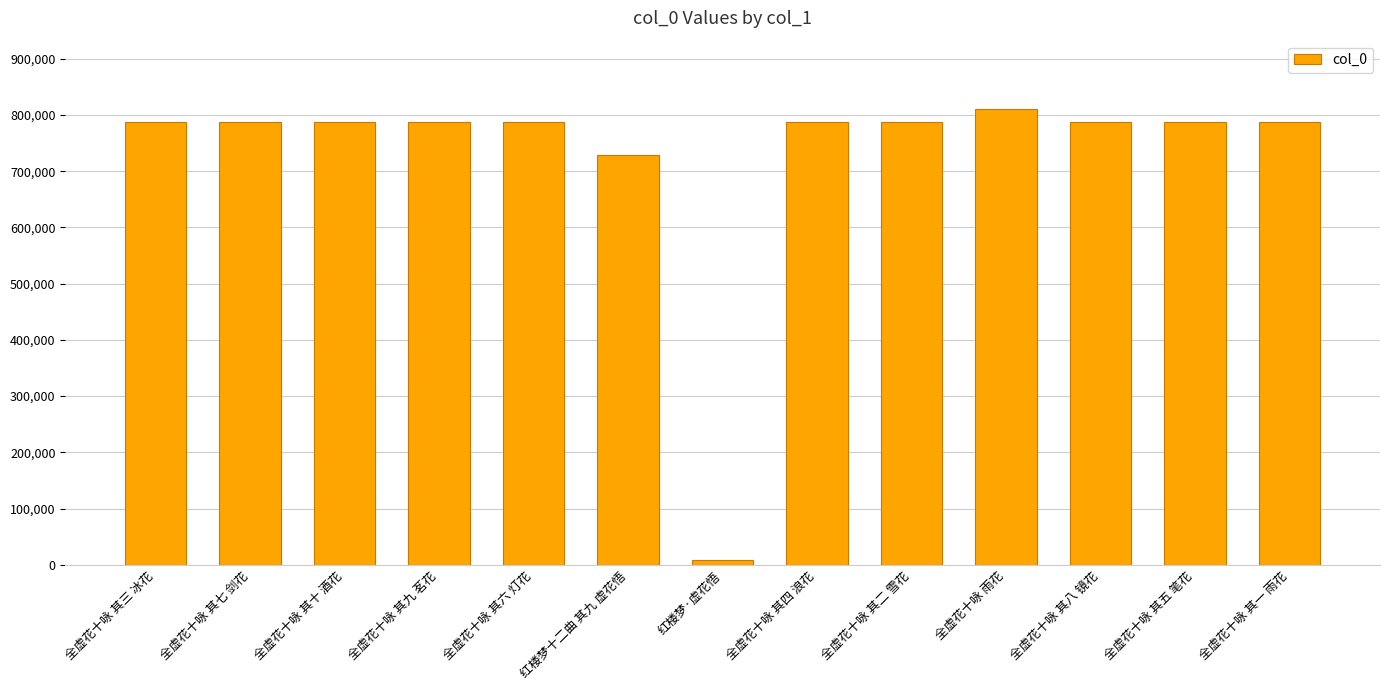

Where is the data nearest to the value 409112?

红楼梦十二曲 其九 虚花悟